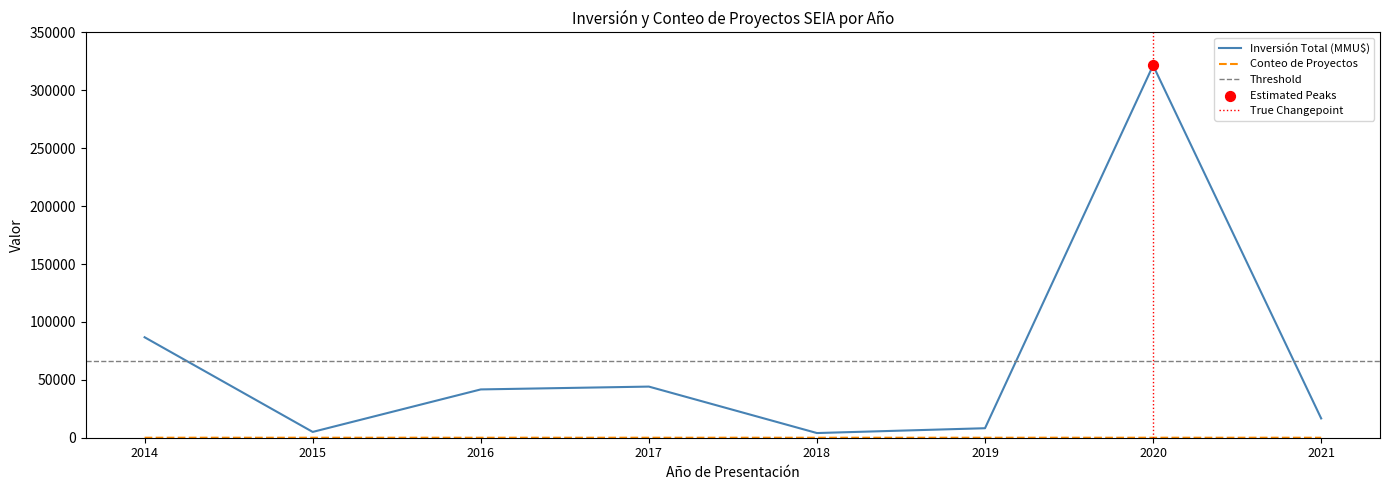

Which series has the largest total across all categories?

Inversión por año (MMU$)